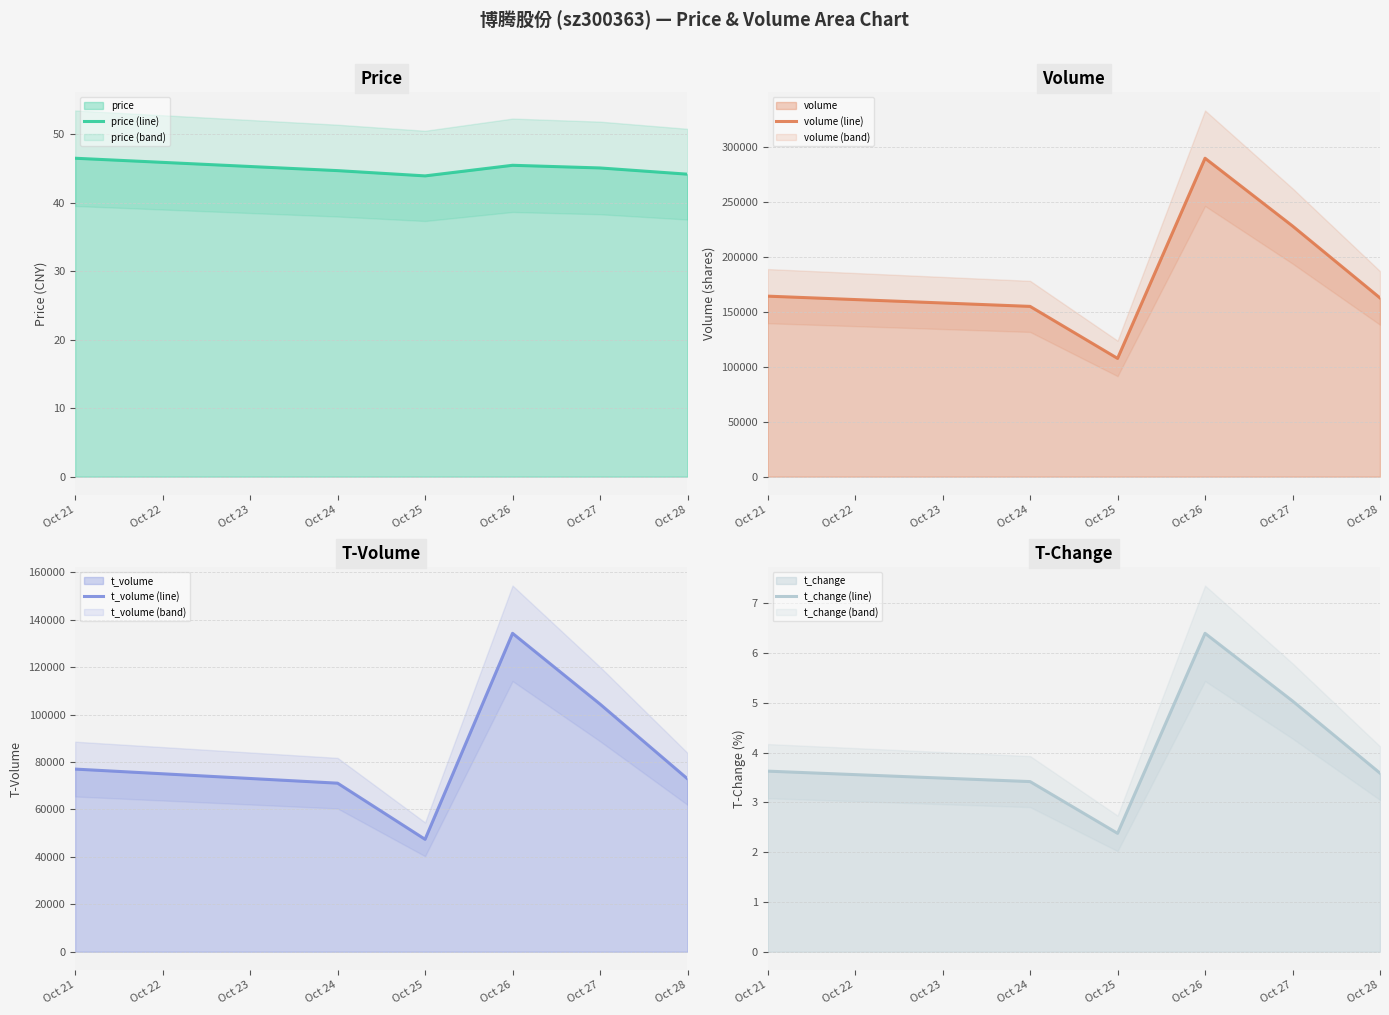

At which label is t_change (line) closest to 4?

Oct 21